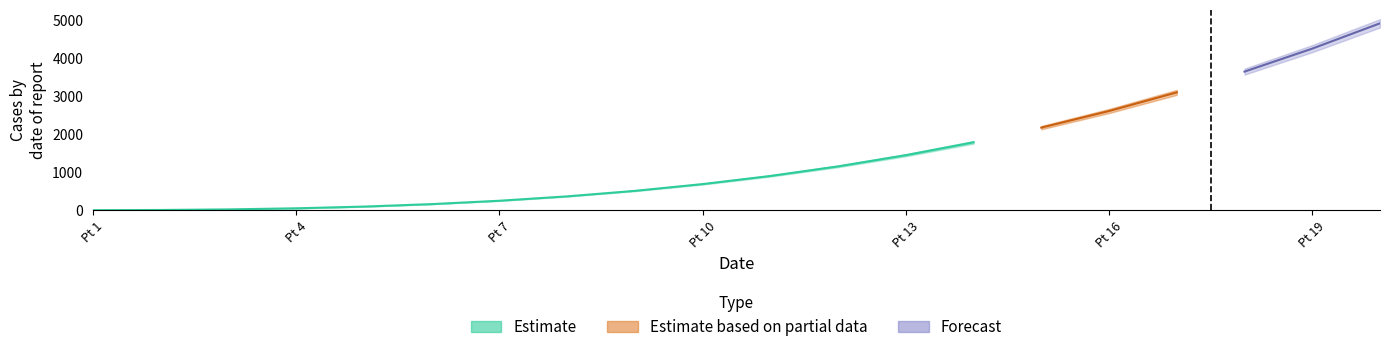

At which category is the sum across all series the highest?

20